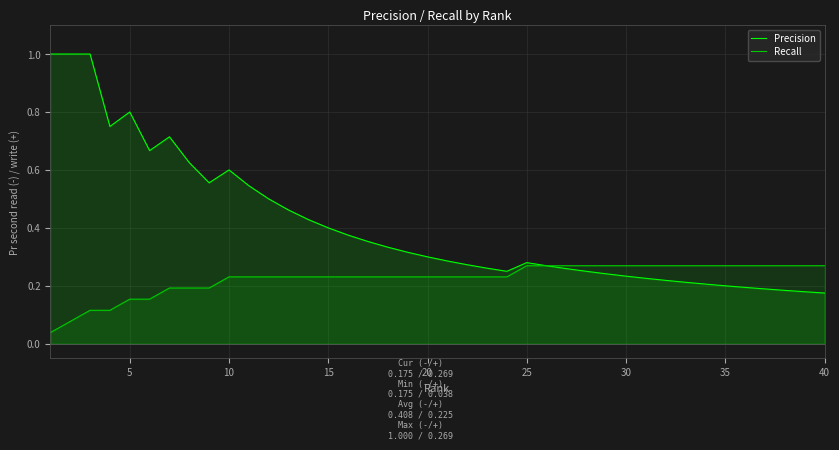

What is the sum of all Precision values?

16.3